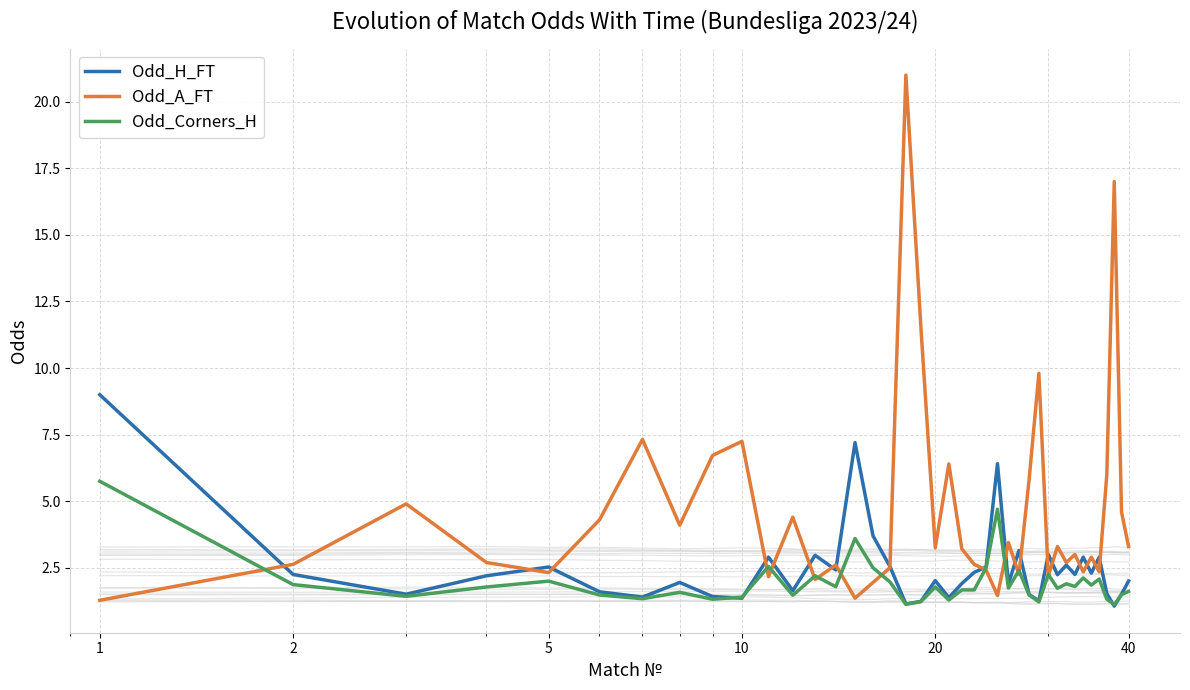

How many data points in Odd_H_FT are above 2?

22